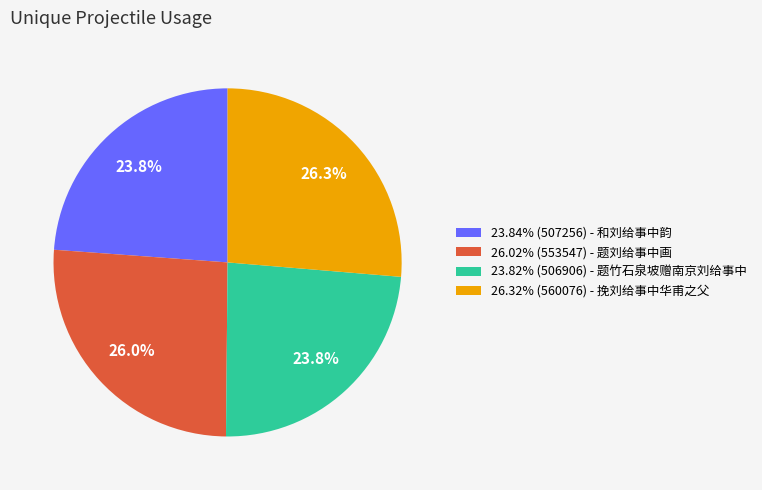

How many segments does this pie chart have?

4